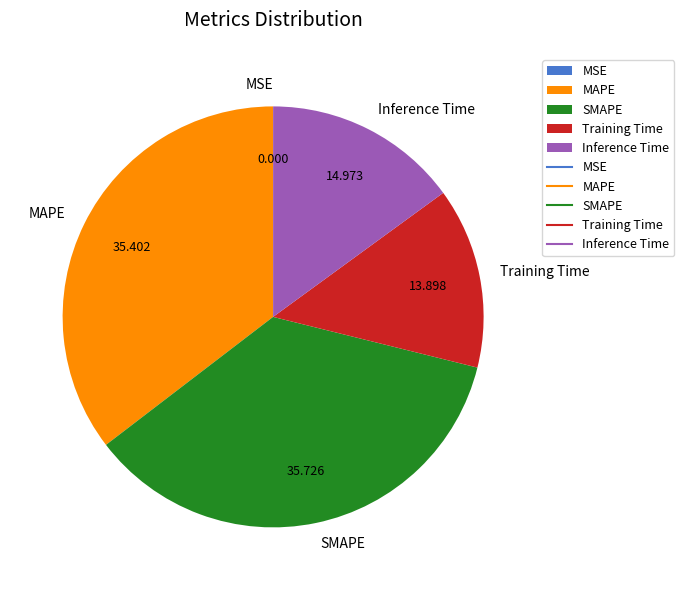

Is the sum of SMAPE and Inference Time greater than half?

Yes